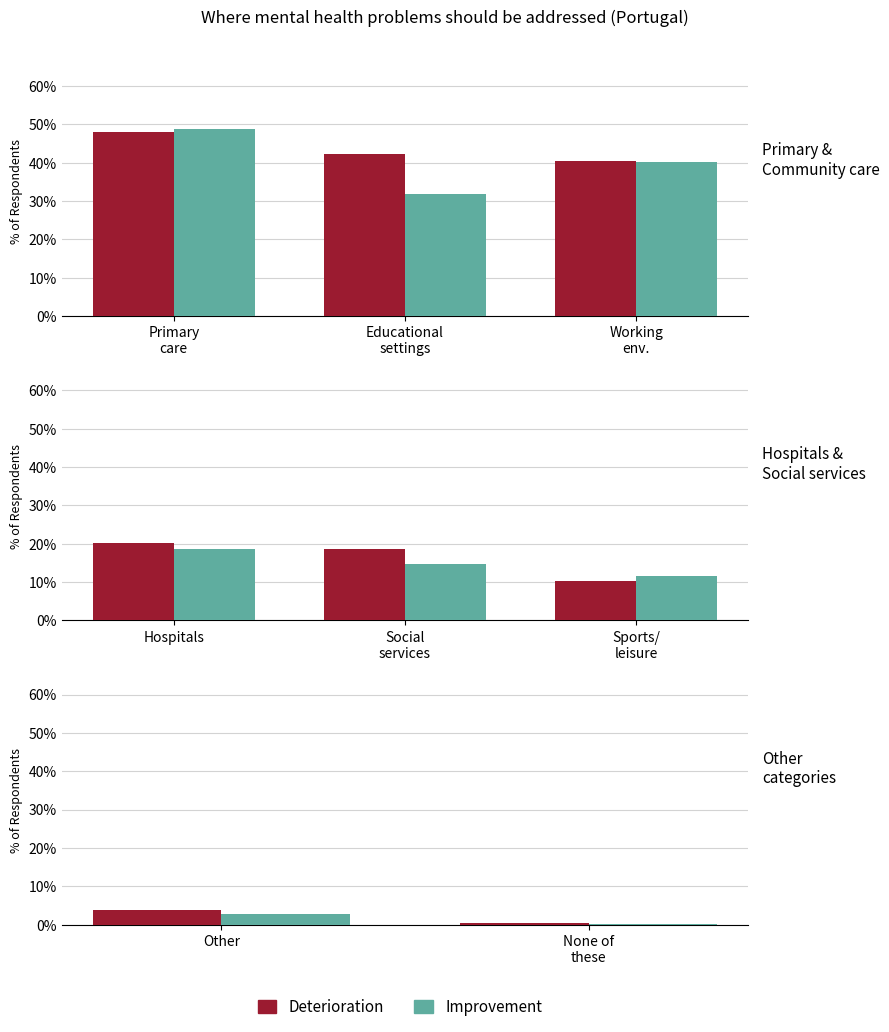

Read the PT value at 0.

48.3